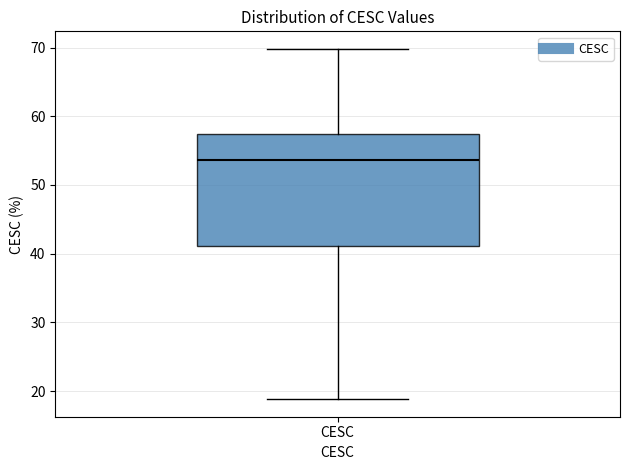

Where is the upper edge of the box for CESC on the y-axis? The values are not printed on the chart, so give them approximately, as read against the axis.

57